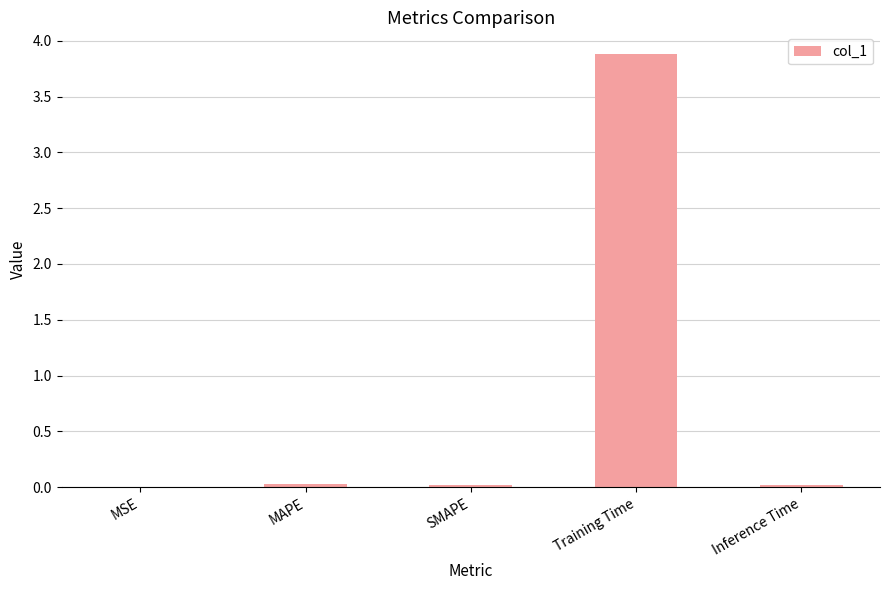

What is the sum of all values?

3.9